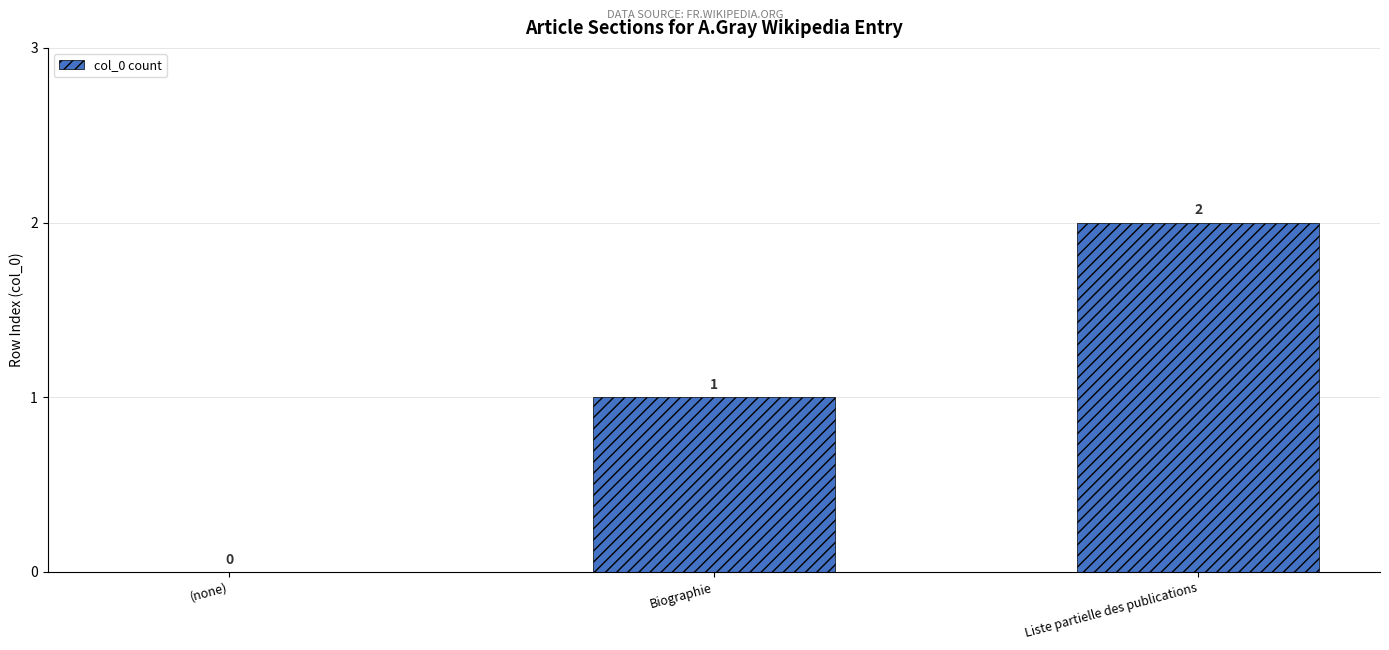

What is the average value?

1